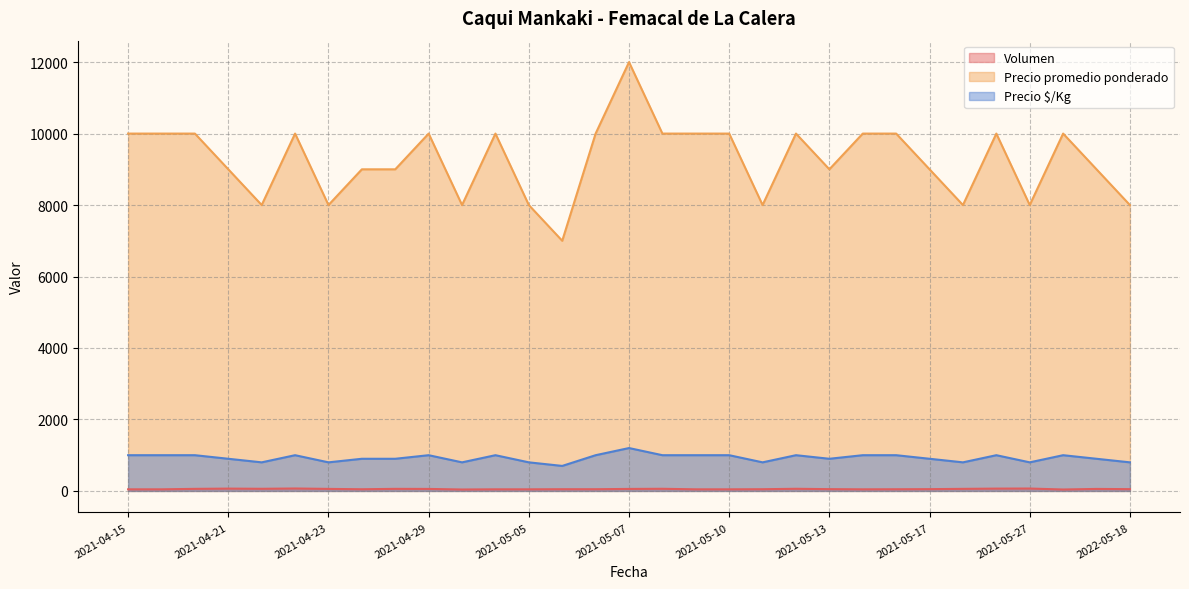

What is the maximum value for Precio promedio ponderado?

12000